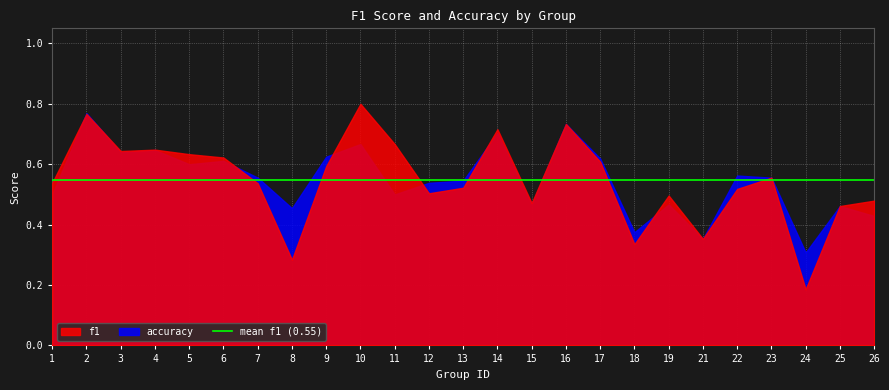

What is the sum of the accuracy values at 7 and 11?

1.1